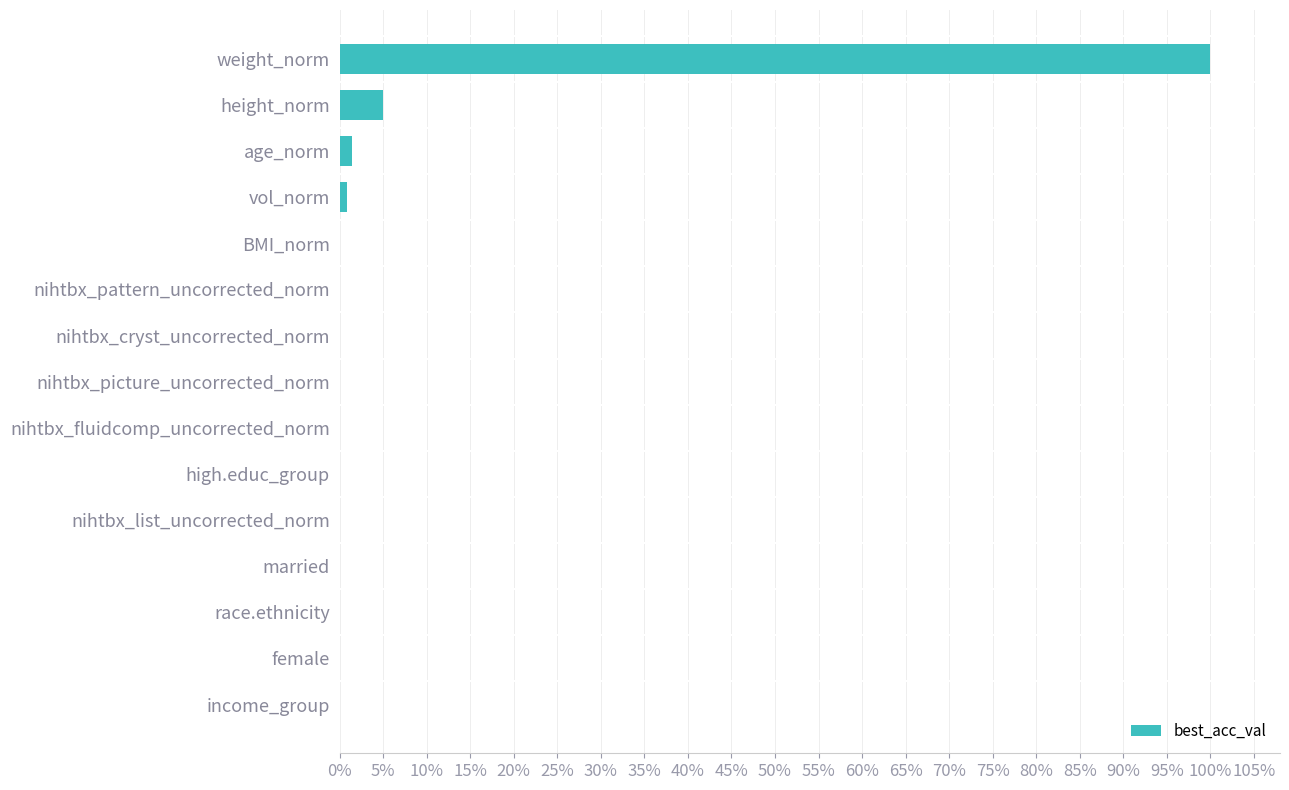

How many series are shown in this chart?

1